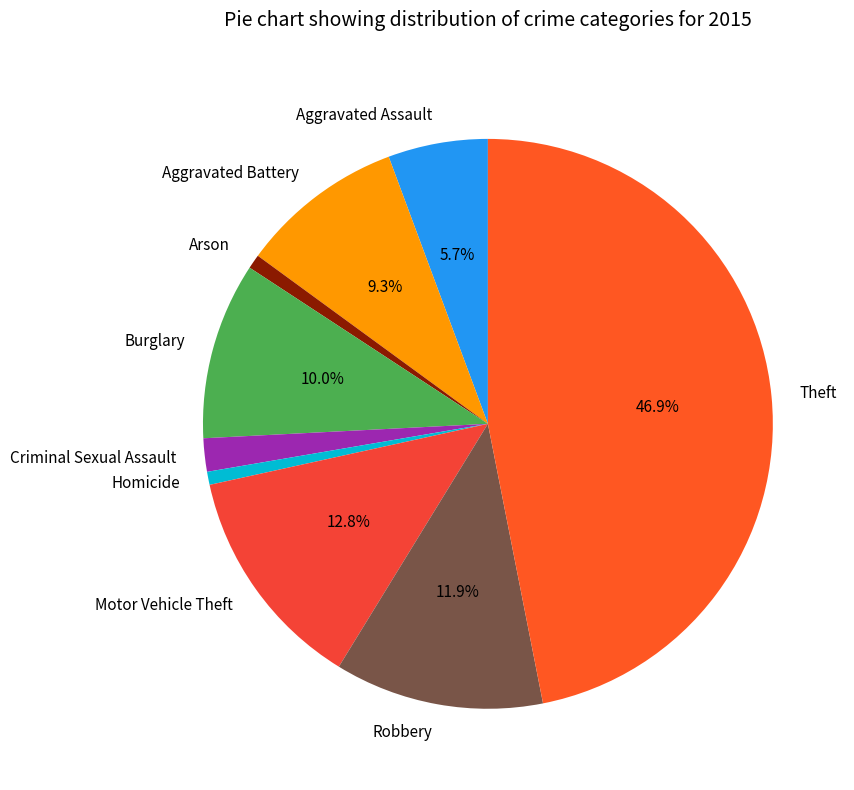

Is the sum of Robbery and Aggravated Assault greater than half?

No